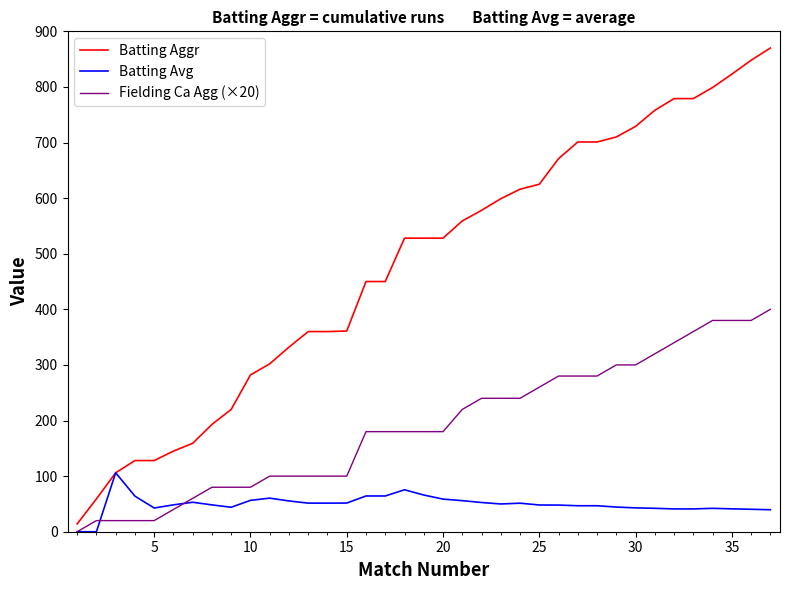

Which series has the largest range (max minus min)?

Batting Aggr